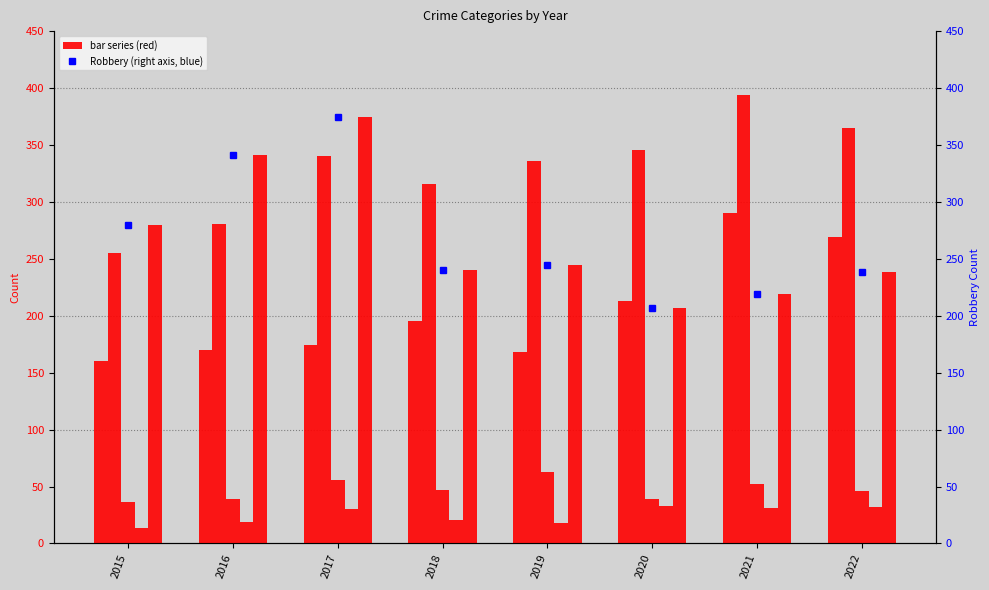

At which label does Aggravated Assault reach its minimum?

2015